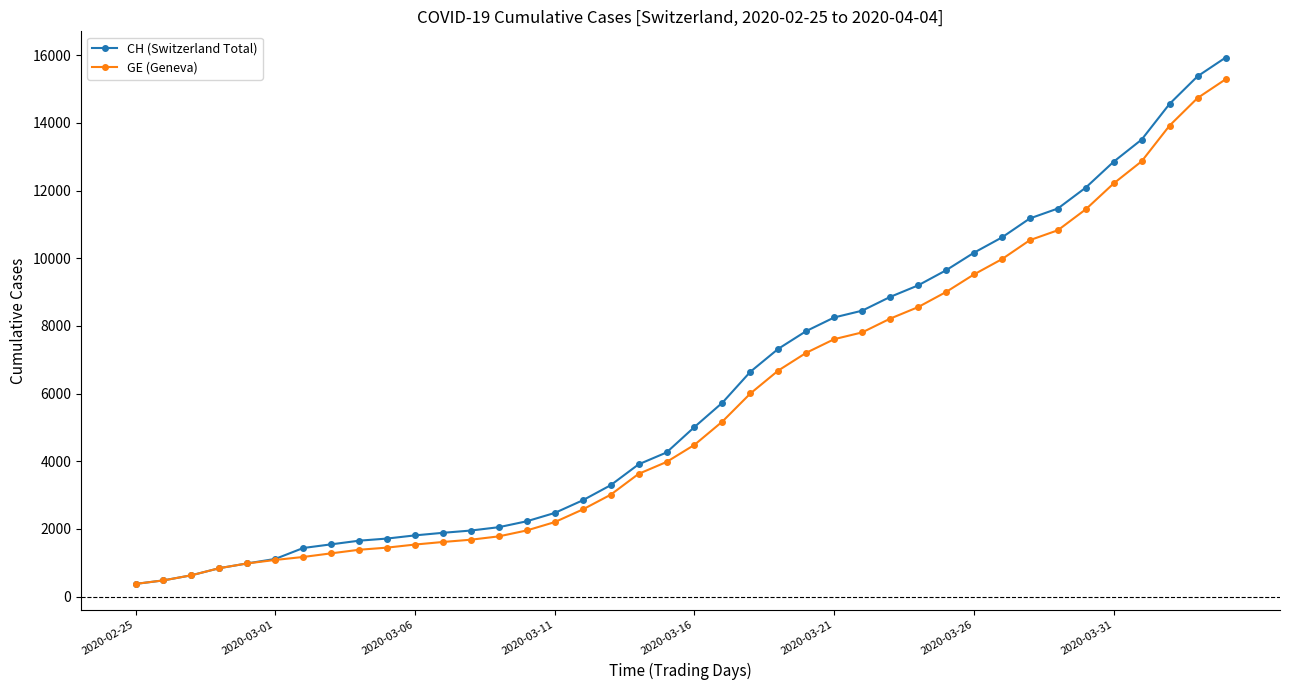

Which series has the widest spread of values?

CH (Switzerland Total)